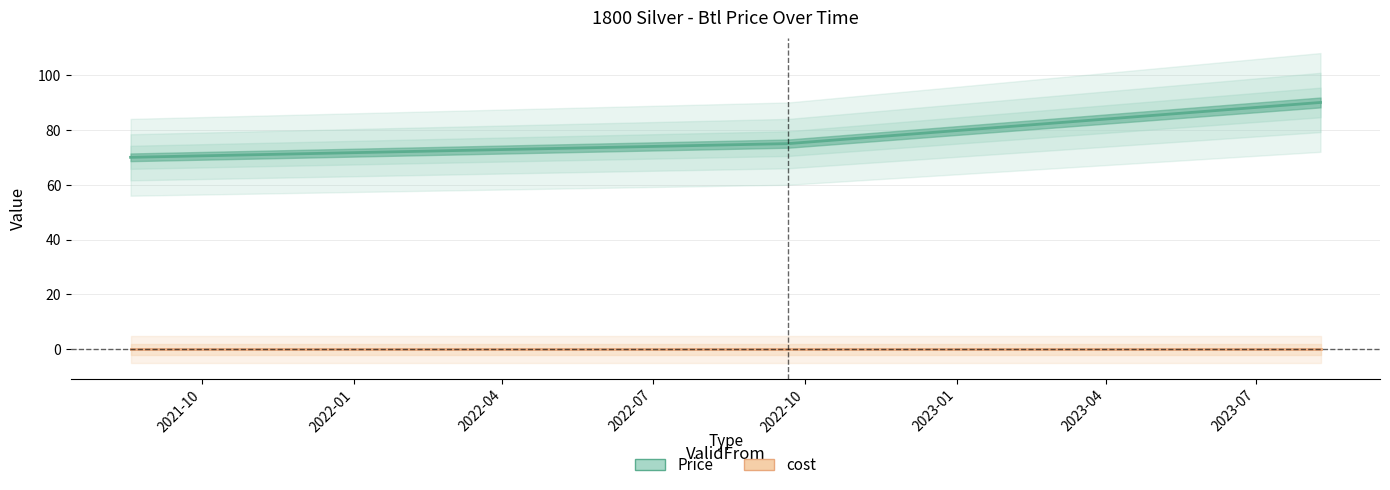

The Price series shows 41 at 2022-04. True or false?

False